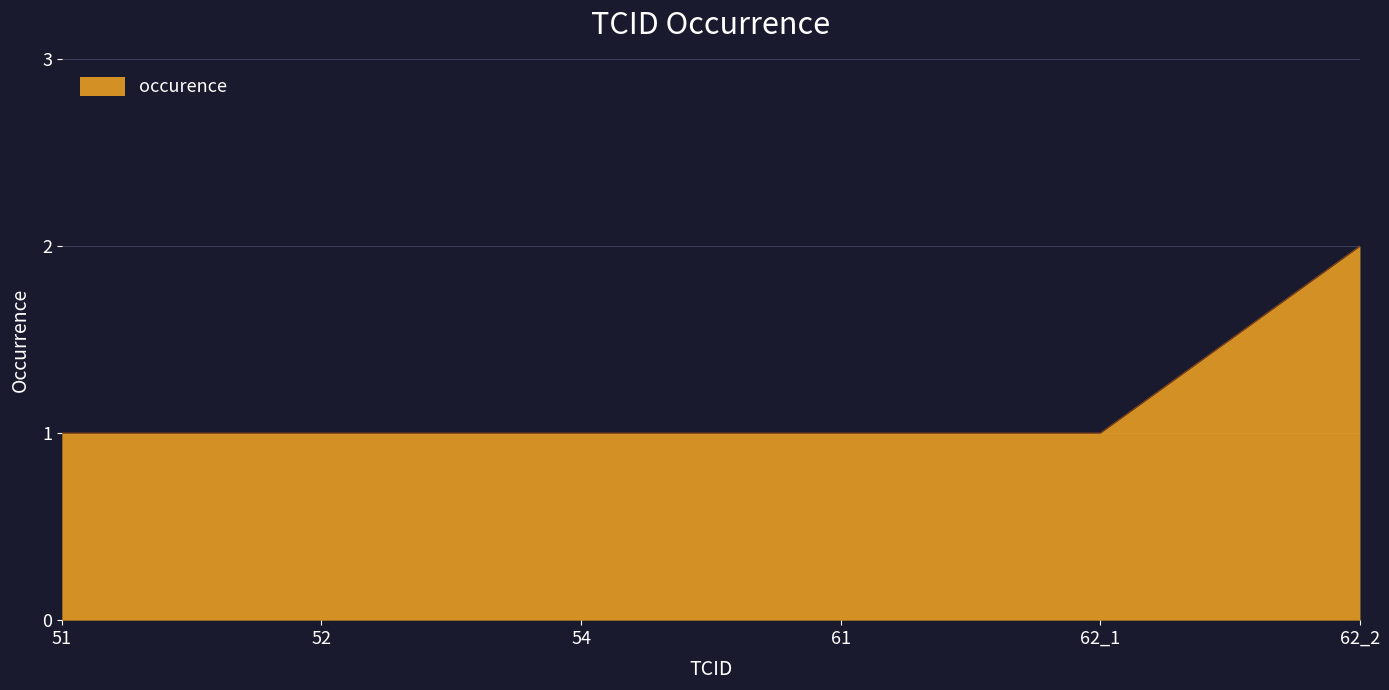

Which has a higher value, 62_2 or 52?

62_2